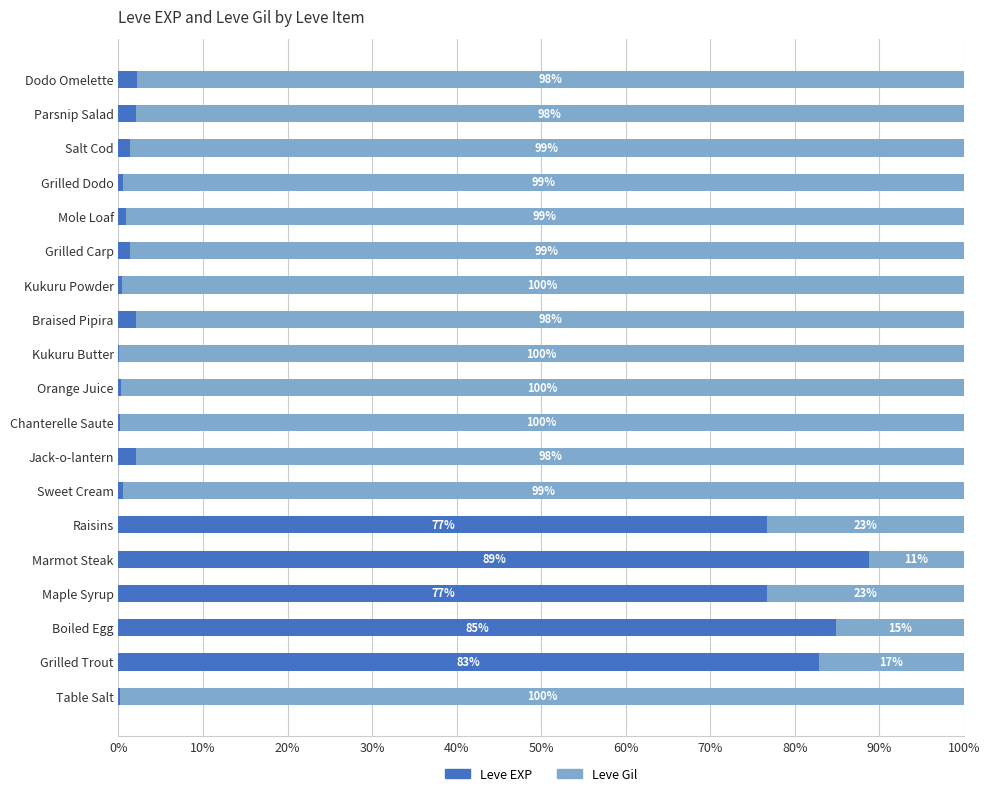

At which label does Leve EXP reach its peak?

Marmot Steak